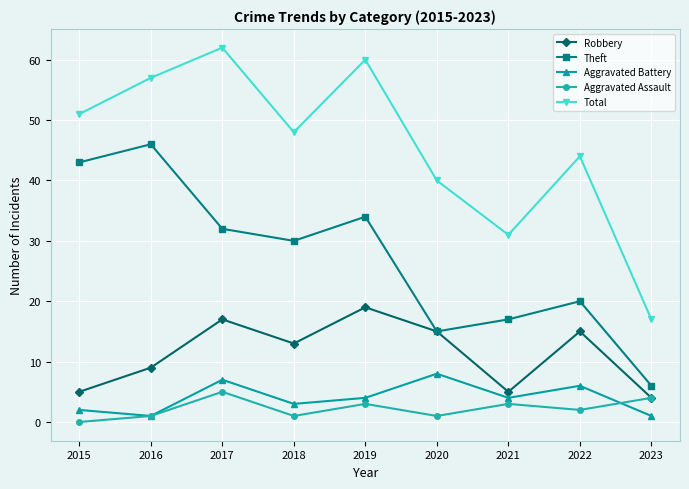

Which series changed the most between 2017 and 2018?

Total